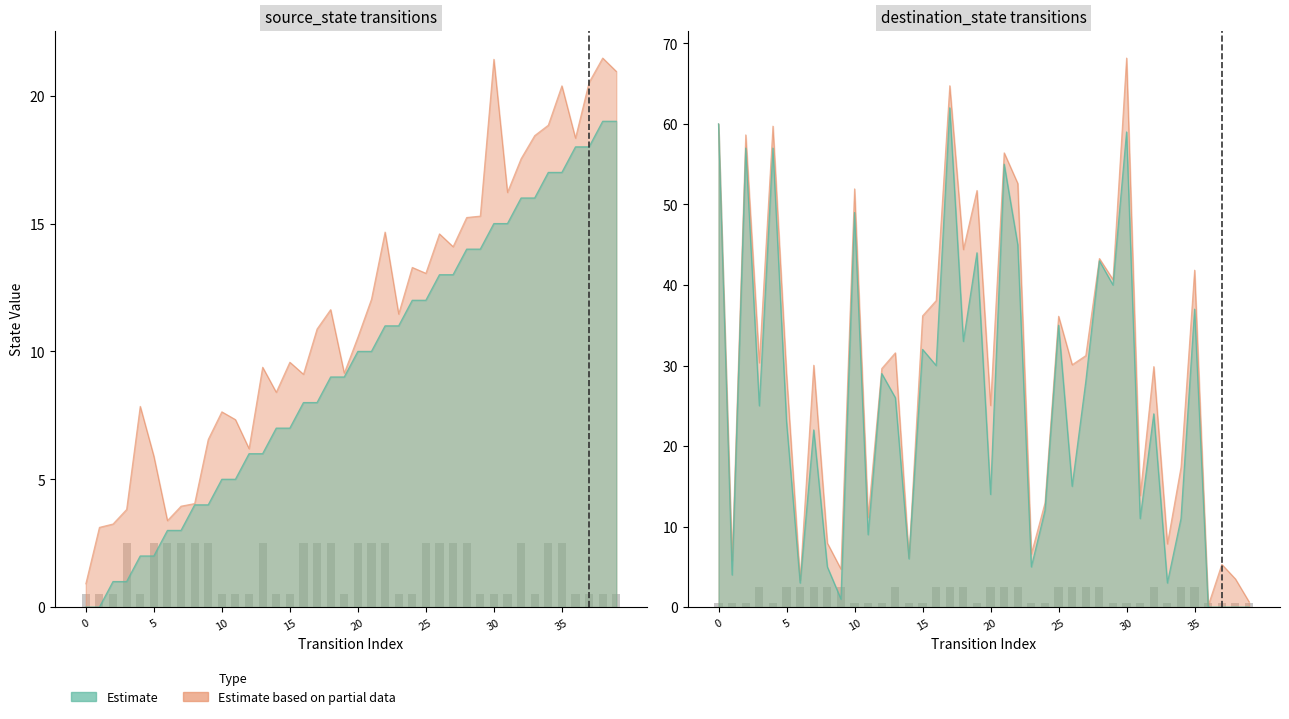

Read the value at 28.

2.5